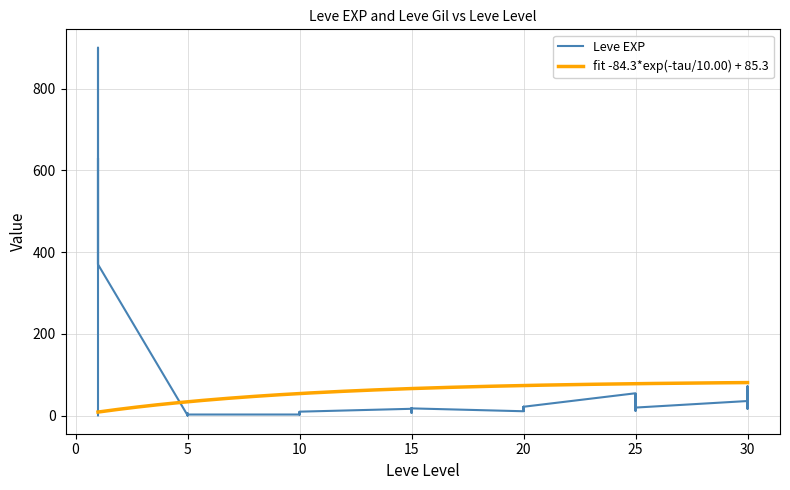

The value at 15 is 7. True or false?

True